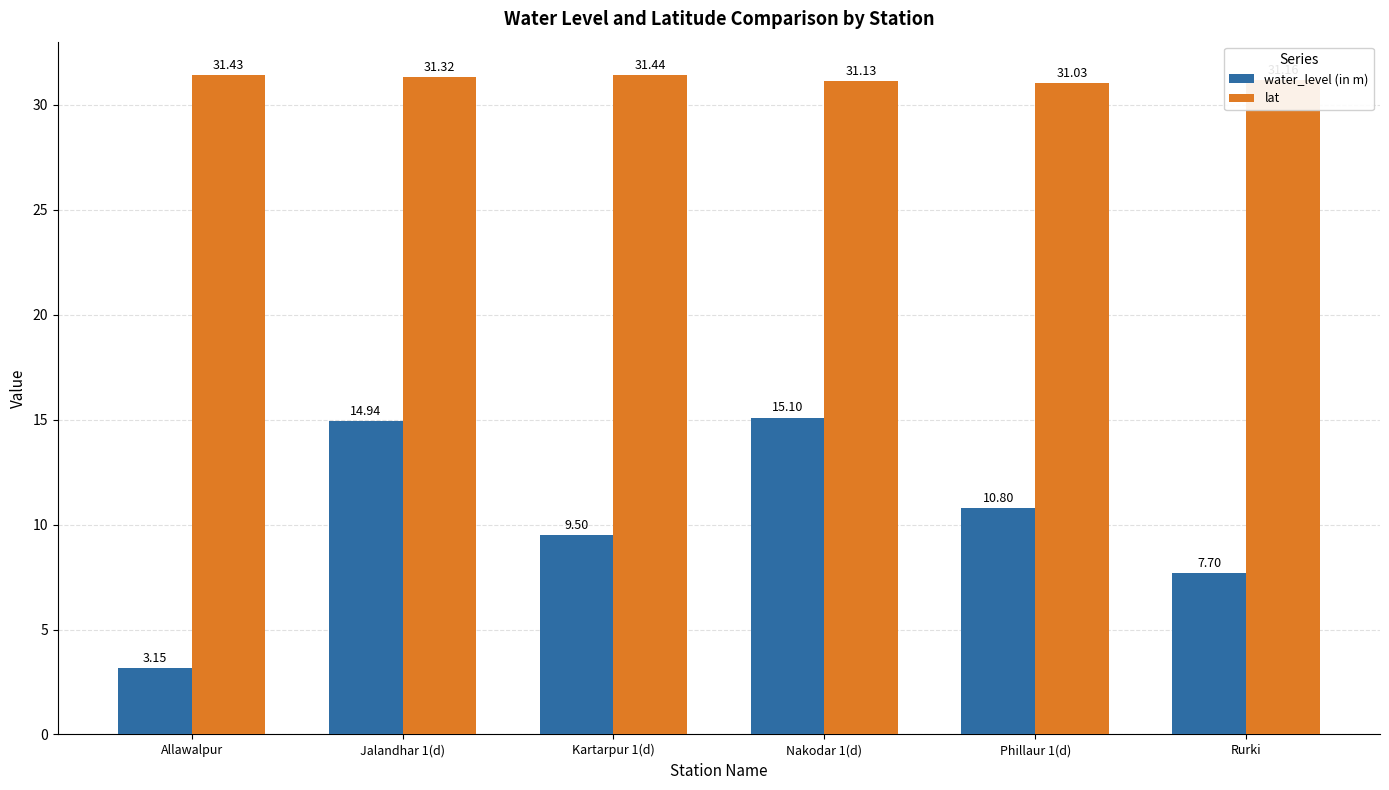

Which series has the widest spread of values?

water_level (in m)